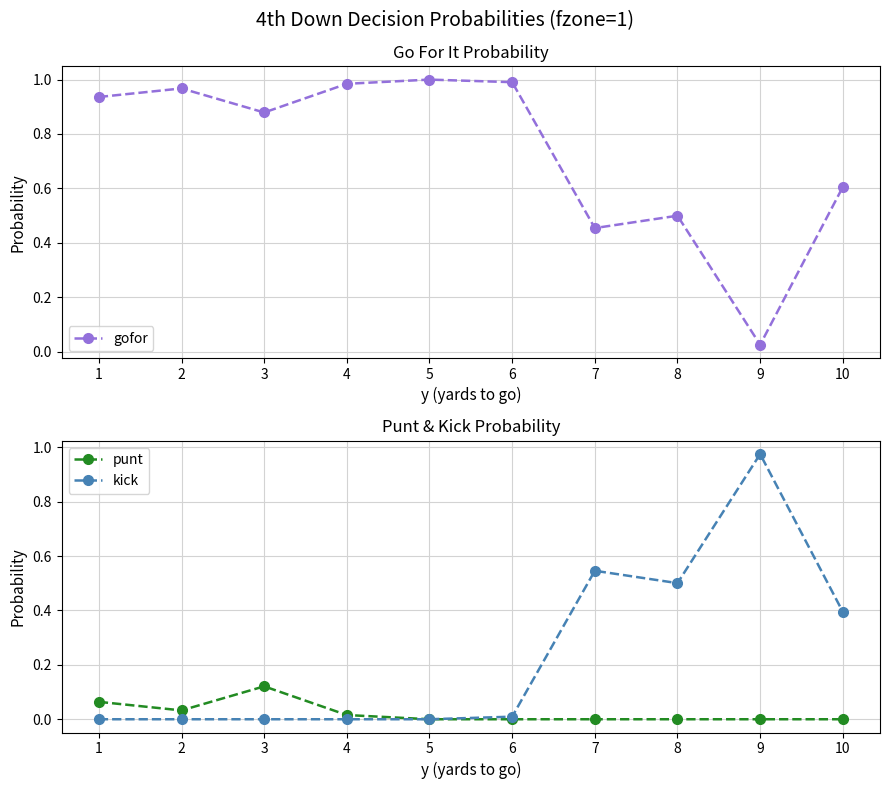

Which series has the largest total across all categories?

gofor